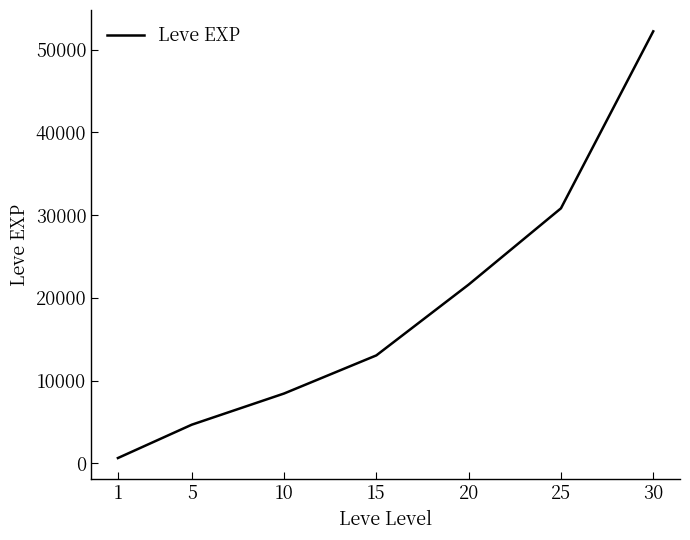

What is the change in value from 15 to 20?

+8560